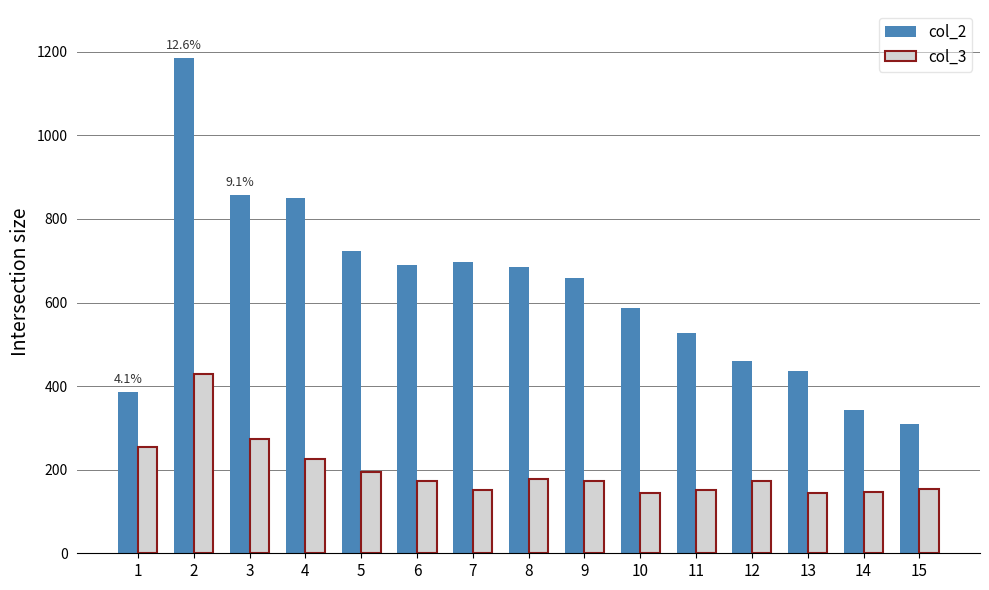

Where does the col_2 series first go above 659?

2